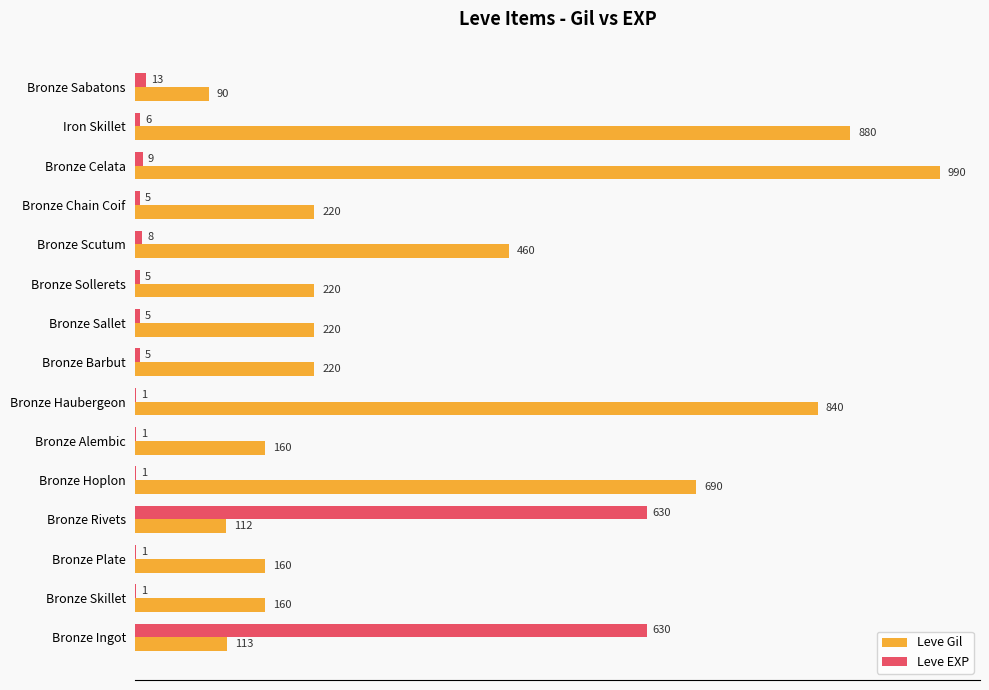

Which series has the largest total across all categories?

Leve Gil